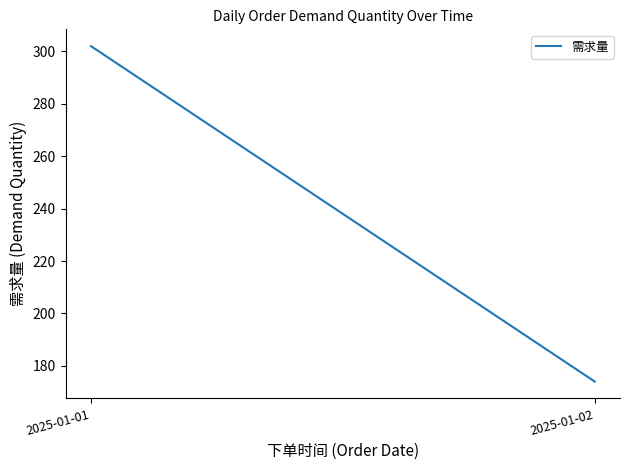

List the labels in order of value, smallest first.

2025-01-02, 2025-01-01